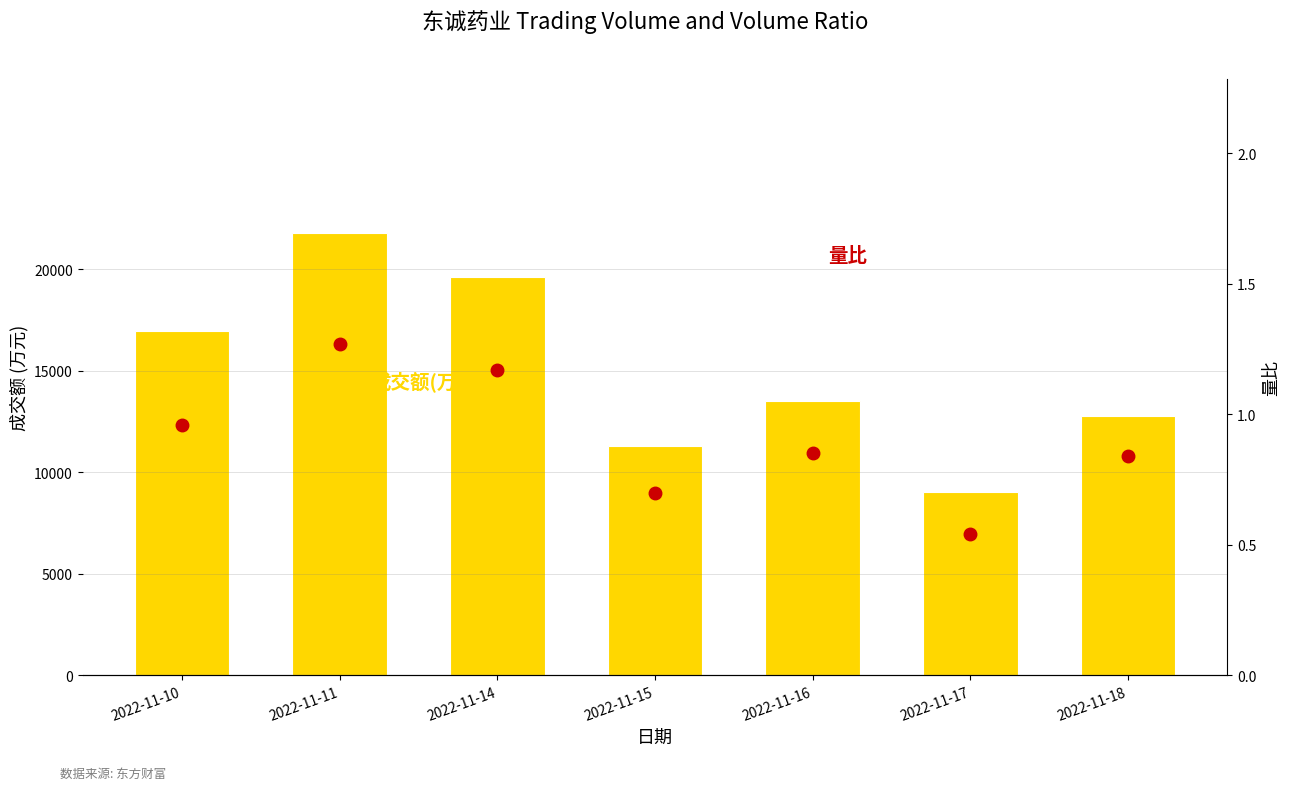

Which series has the widest spread of values?

成交额(万元)